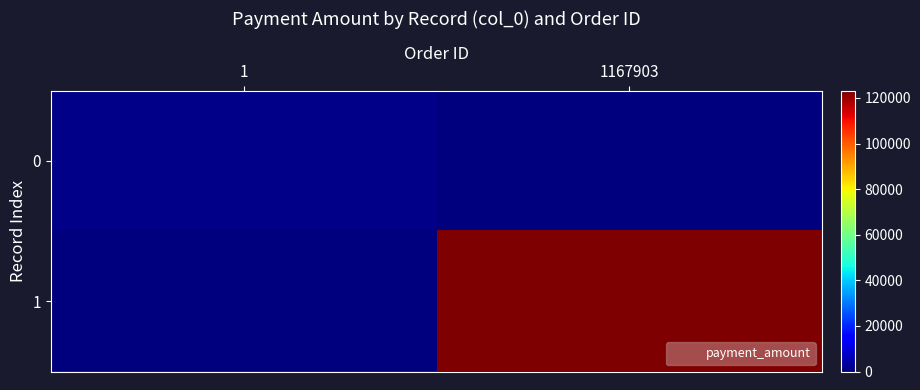

Rank the series by their average value, from lowest to highest.

0, 1